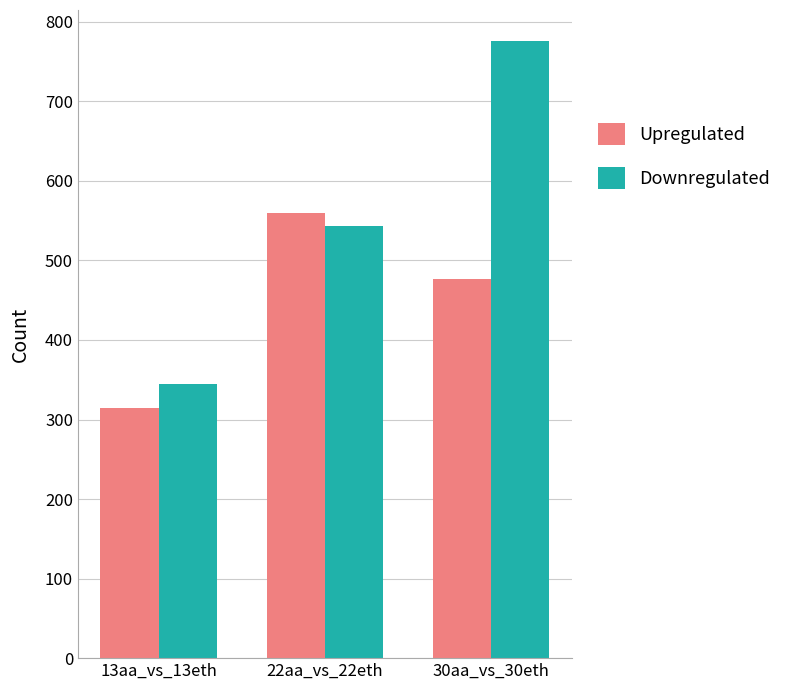

What value does the Upregulated series have at 30aa_vs_30eth, to the nearest 50?

500